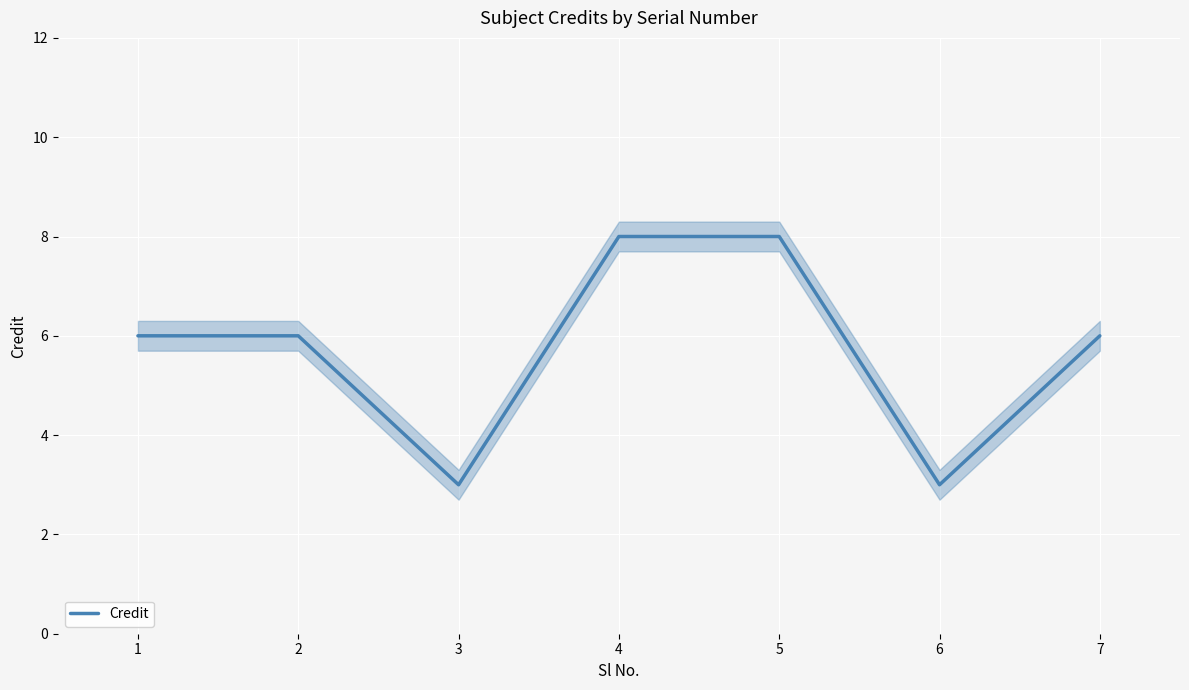

What is the sum of all values?

40